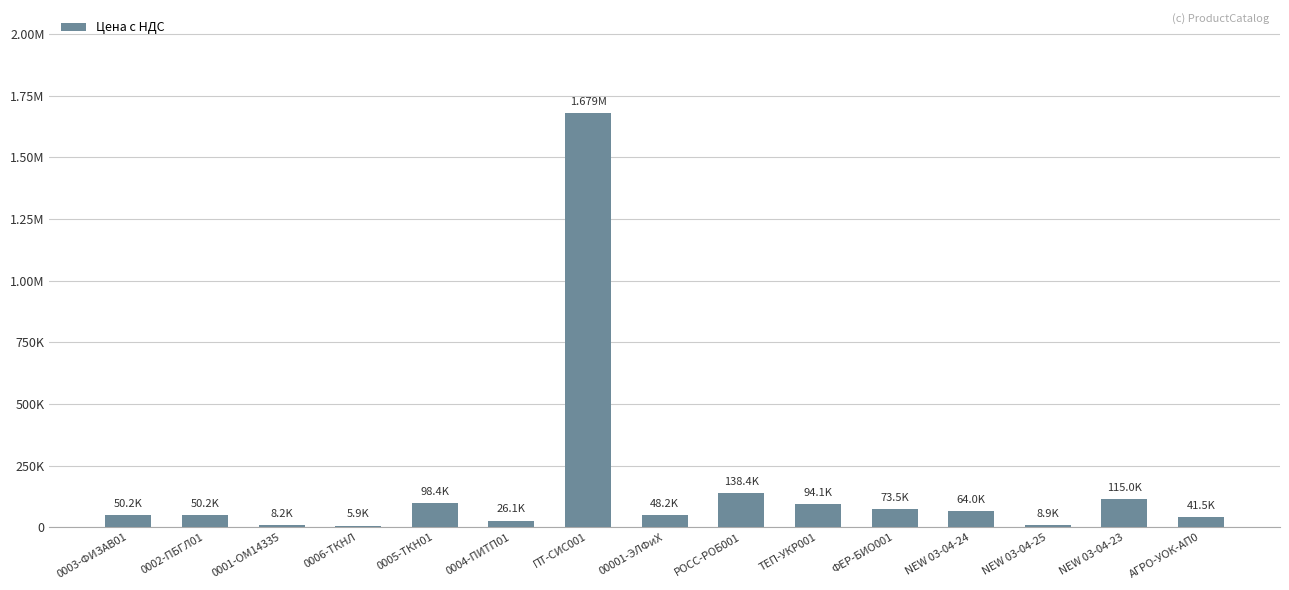

Count the number of data series in this chart.

1